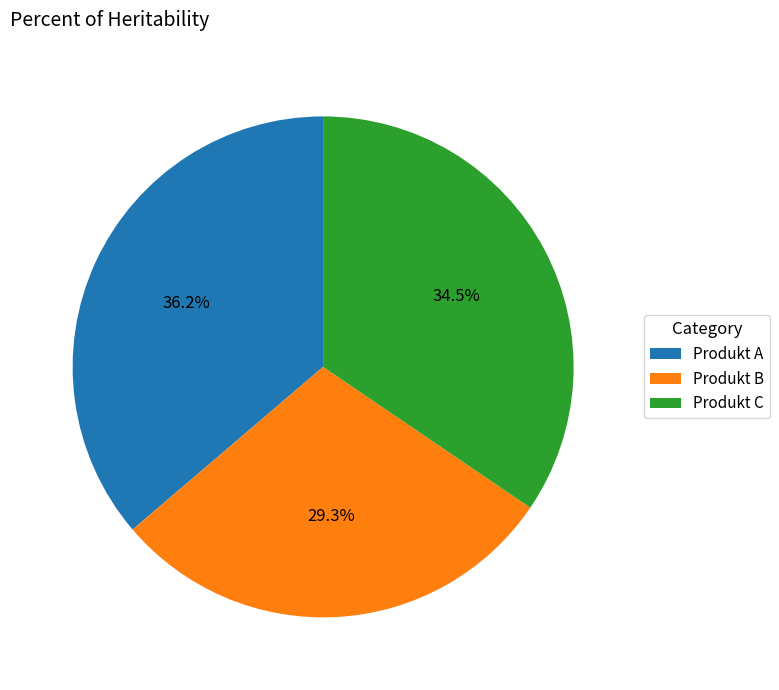

Combined, what portion of the pie is Produkt C and Produkt A?

70.7%